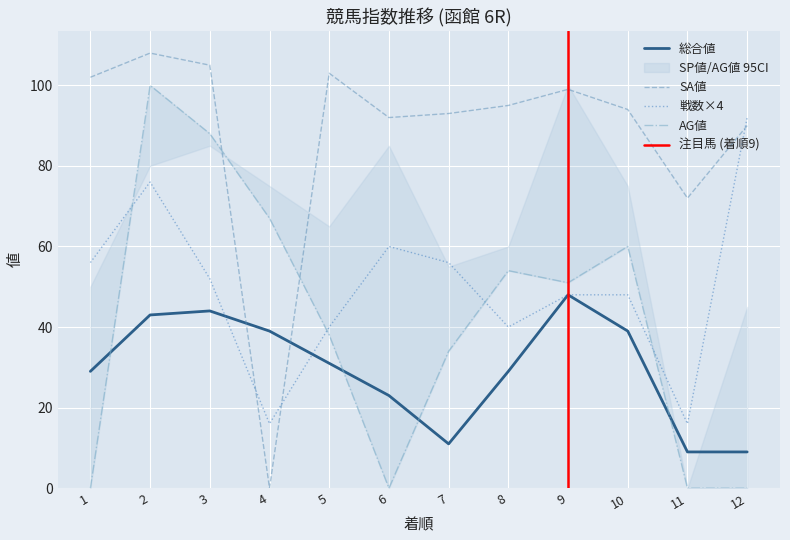

What is the sum of the SA値 values at 11 and 3?

177